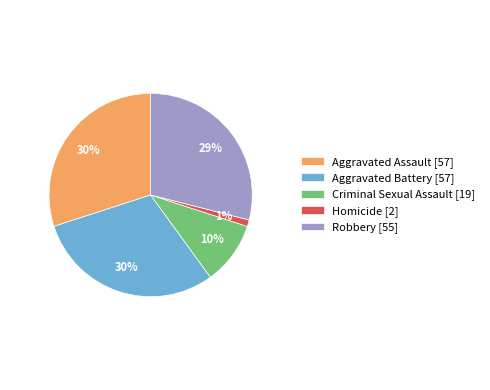

To the nearest percent, what portion does Criminal Sexual Assault represent?

10%